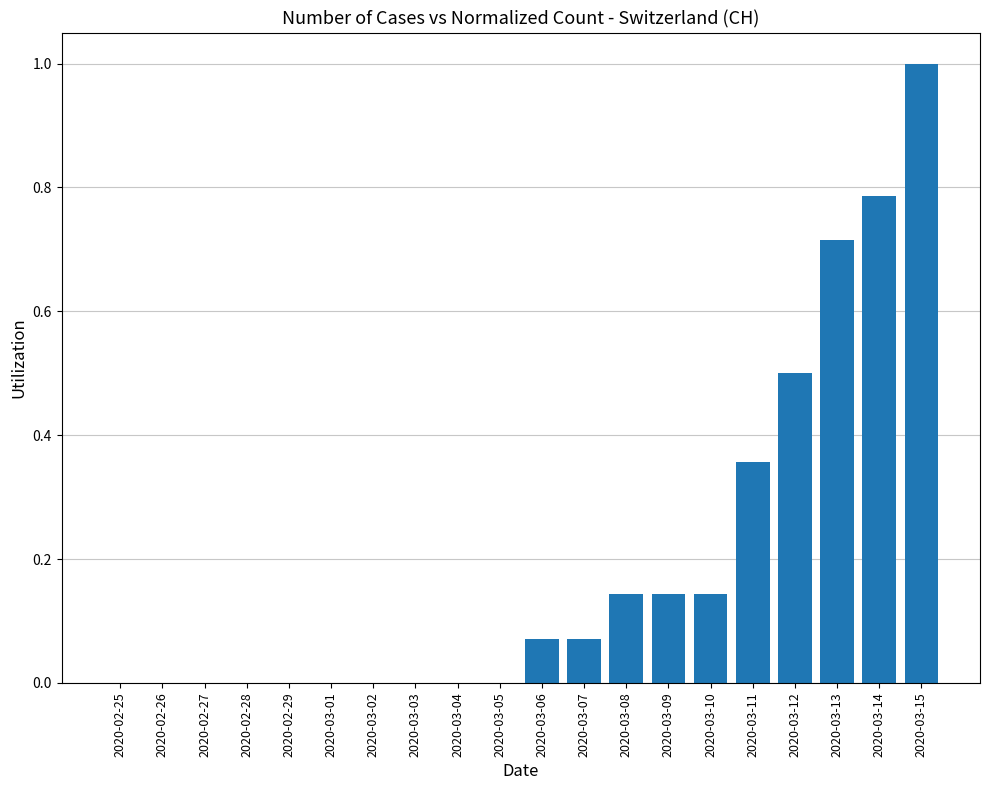

How many series are shown in this chart?

1